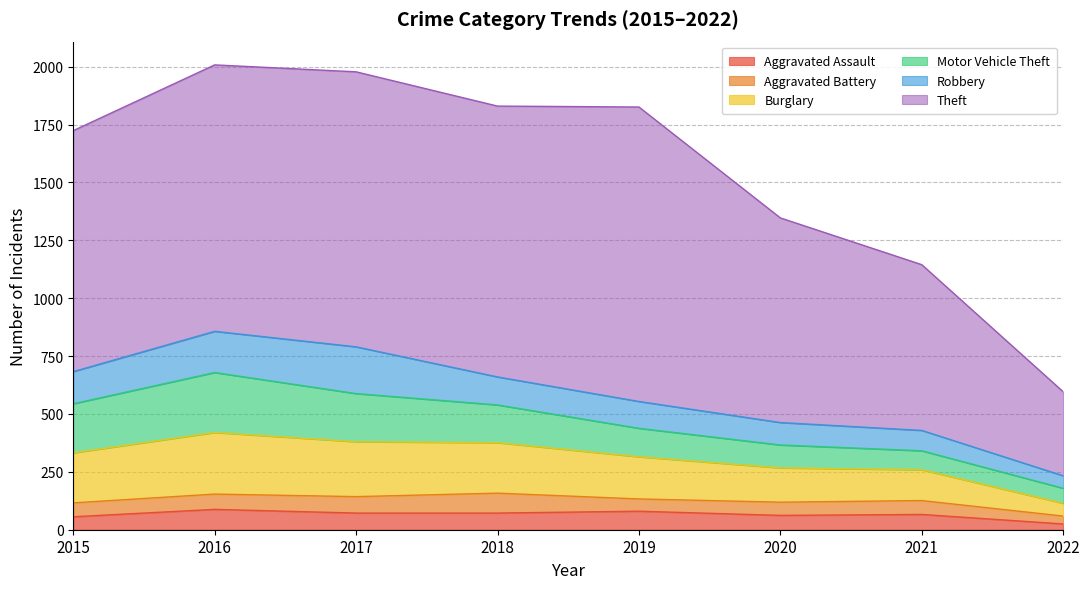

Is it true that Burglary equals 369 at 2015?

False